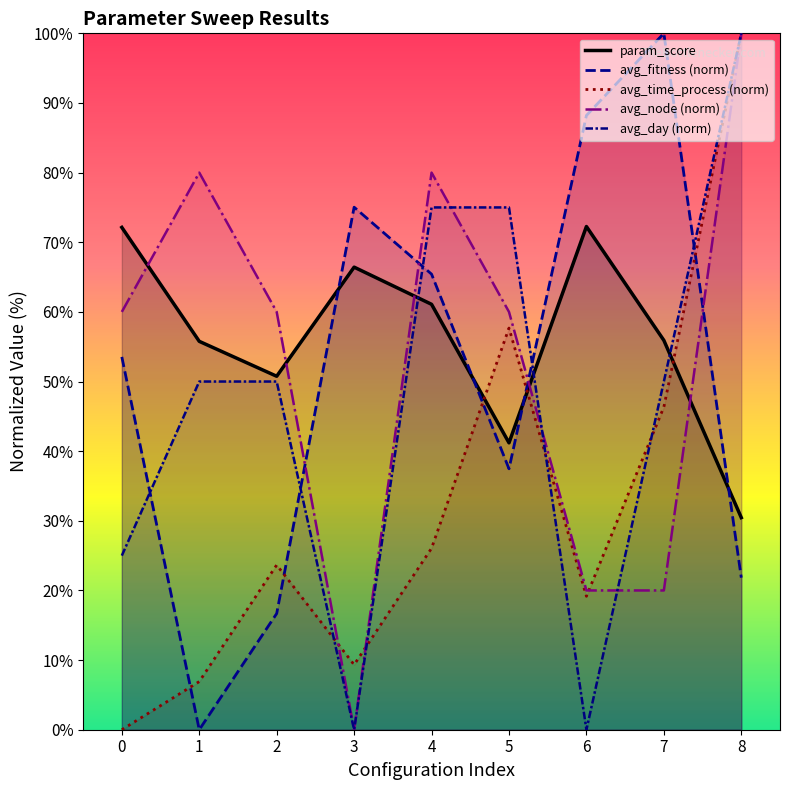

True or false: param_score and avg_day cross at least once.

True